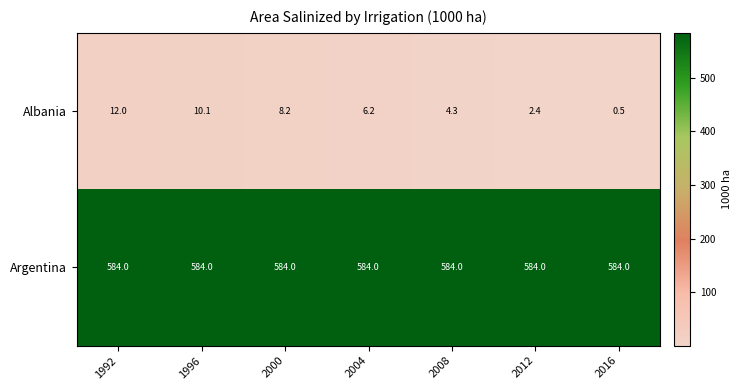

How many series are shown in this chart?

2